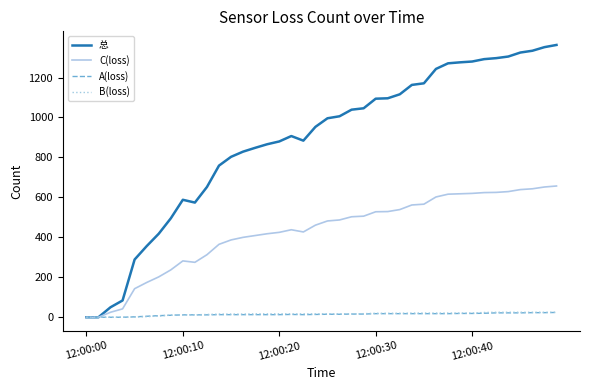

Which series has the largest total across all categories?

总